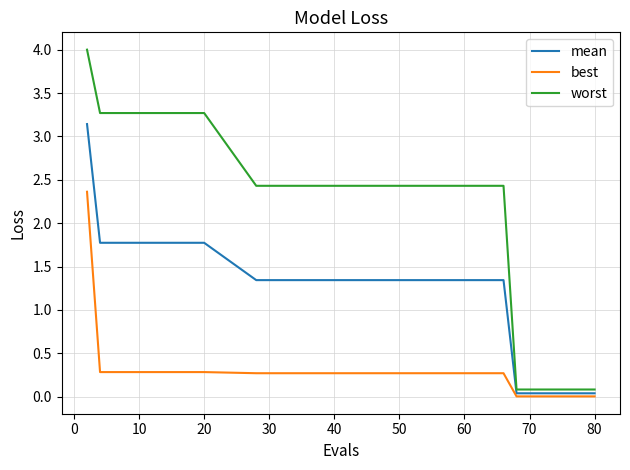

What is the difference between the second highest and second lowest values in the mean series?

1.7